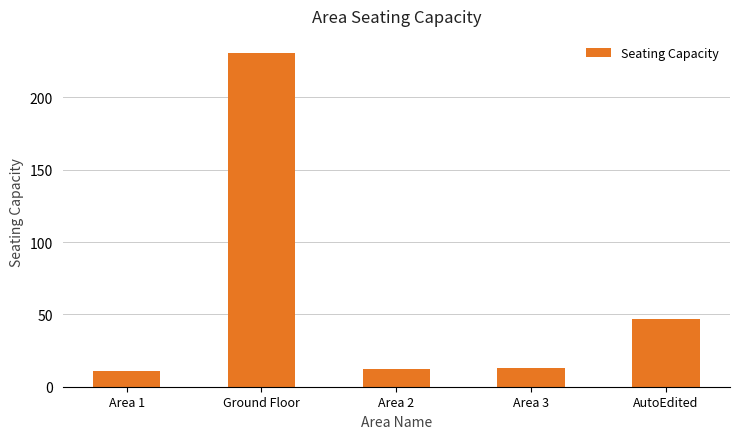

What is the label of the 4th bar from the right?

Ground Floor